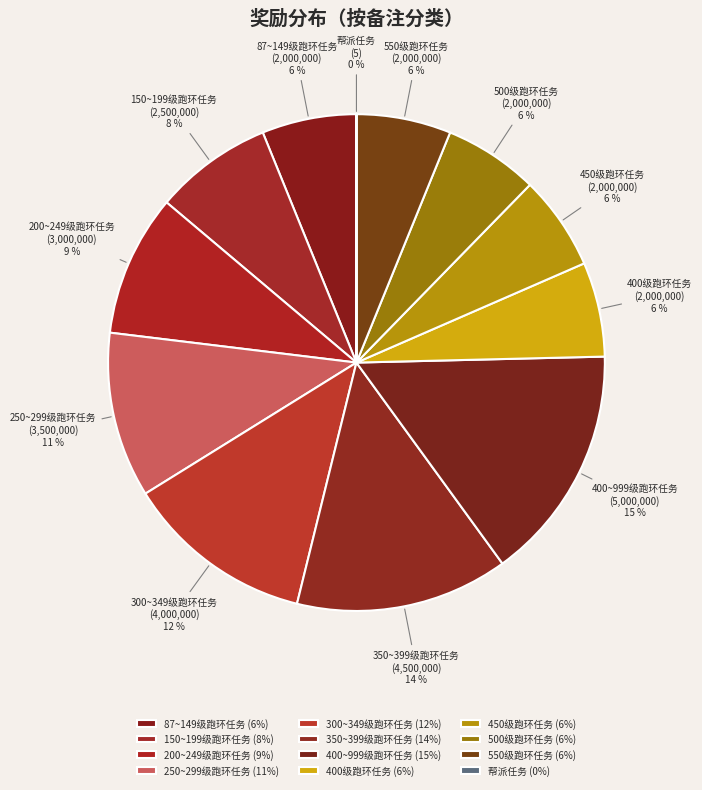

Combined, do 150~199级跑环任务 and 200~249级跑环任务 account for over 50%?

No